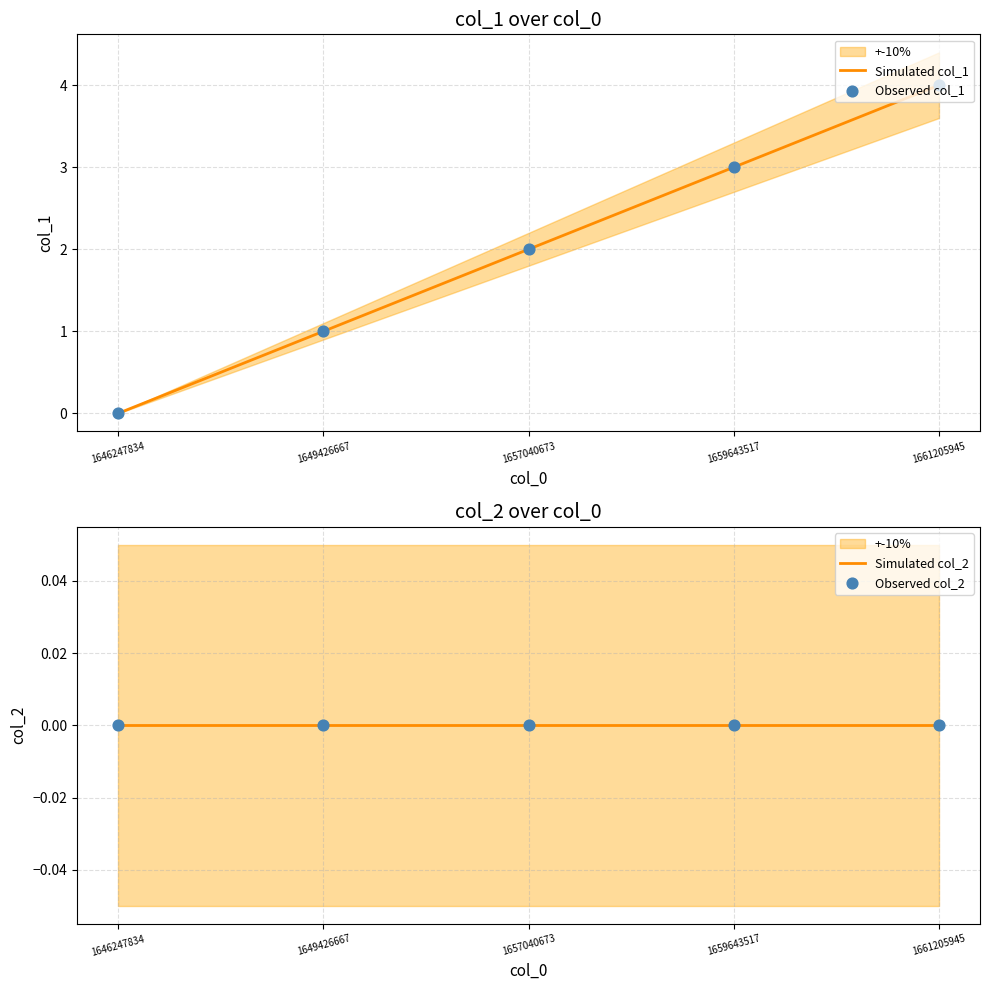

Which series has the largest total across all categories?

Simulated col_1